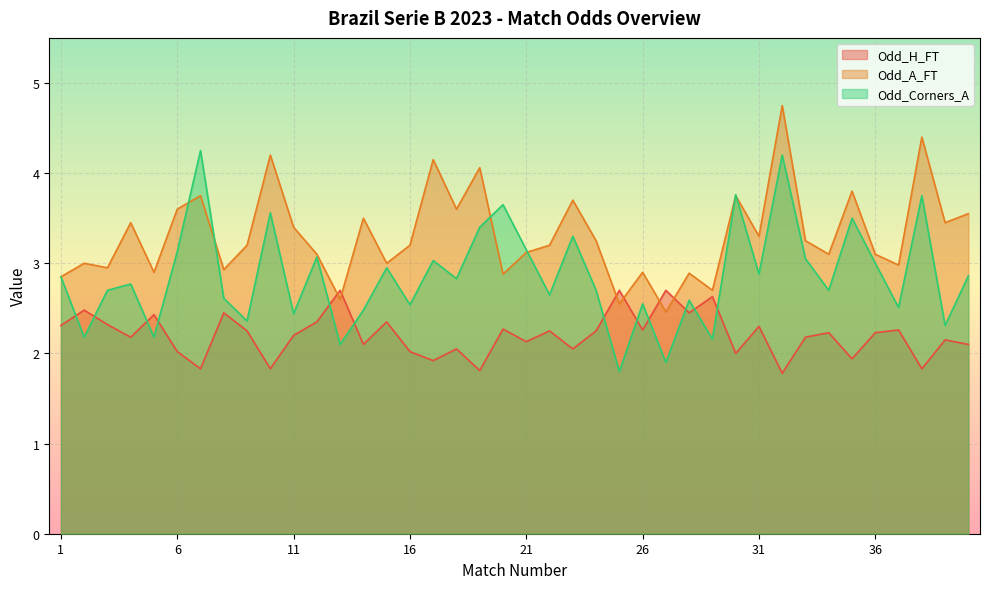

Which series changed the most between 14 and 31?

Odd_Corners_A